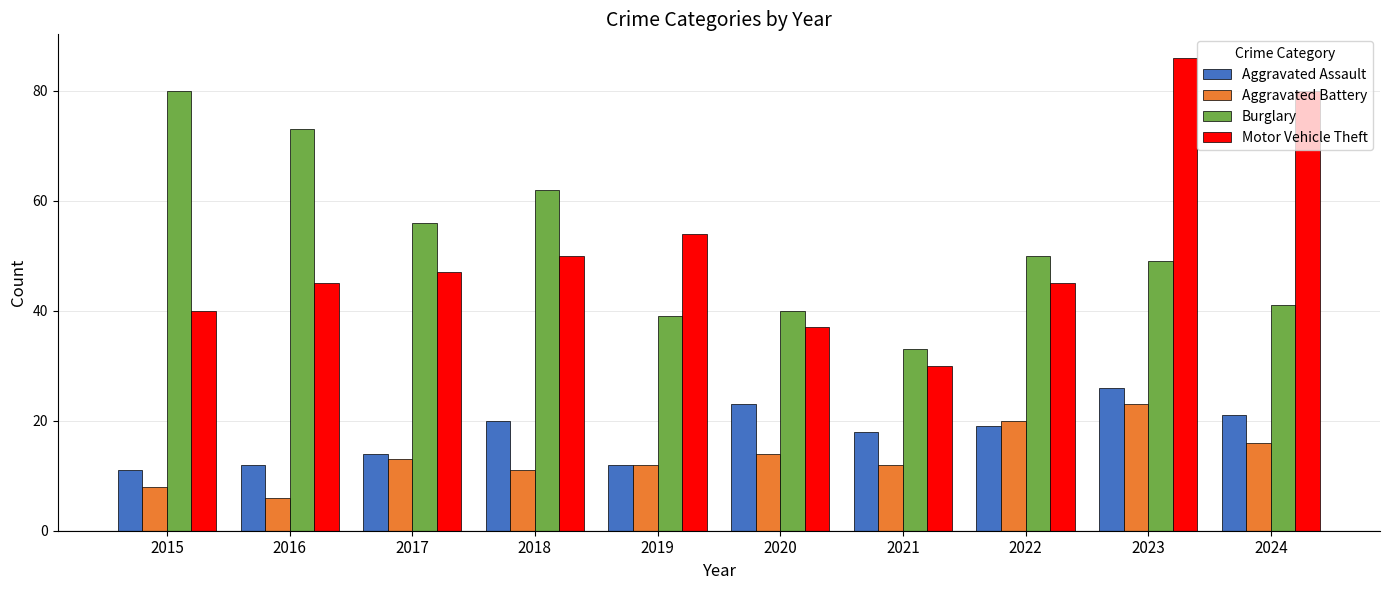

What is the lowest value of the Aggravated Assault series?

11